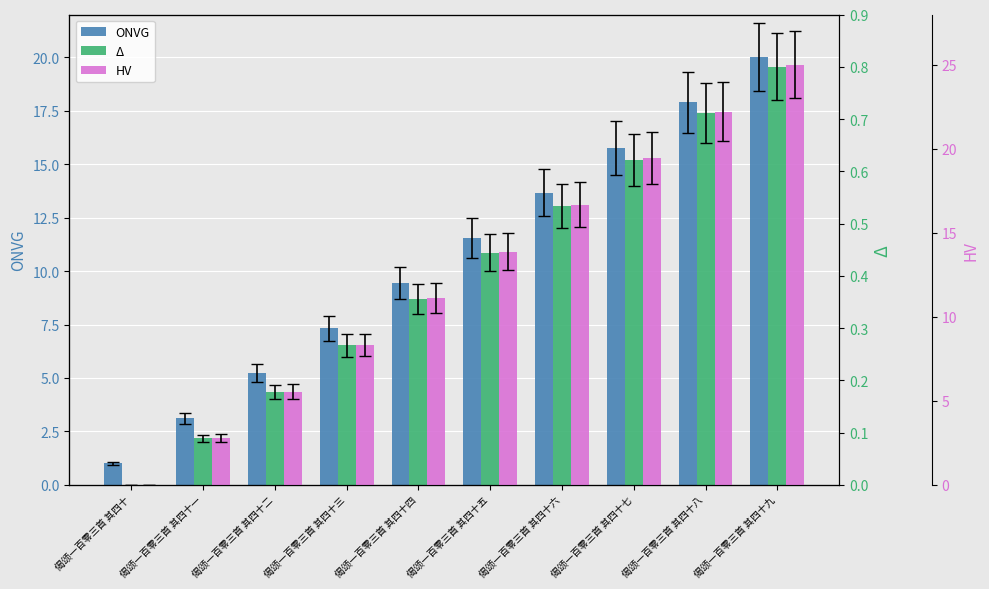

True or false: HV has a value of 4.9 at 偈颂一百零三首 其四十一.

False